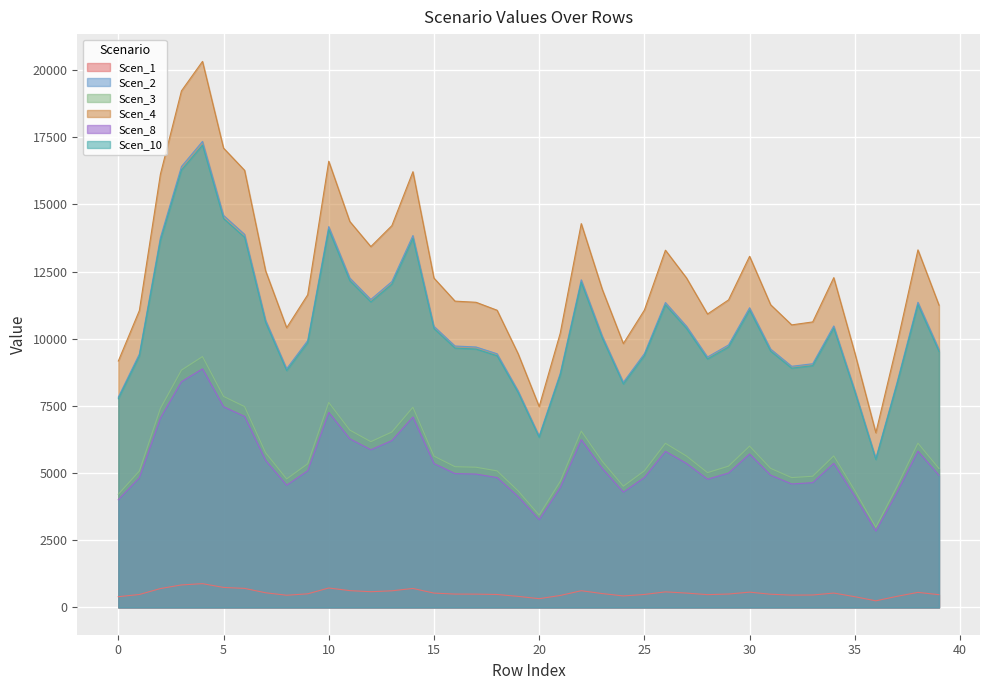

Does the chart display data point markers on the line(s)?

No